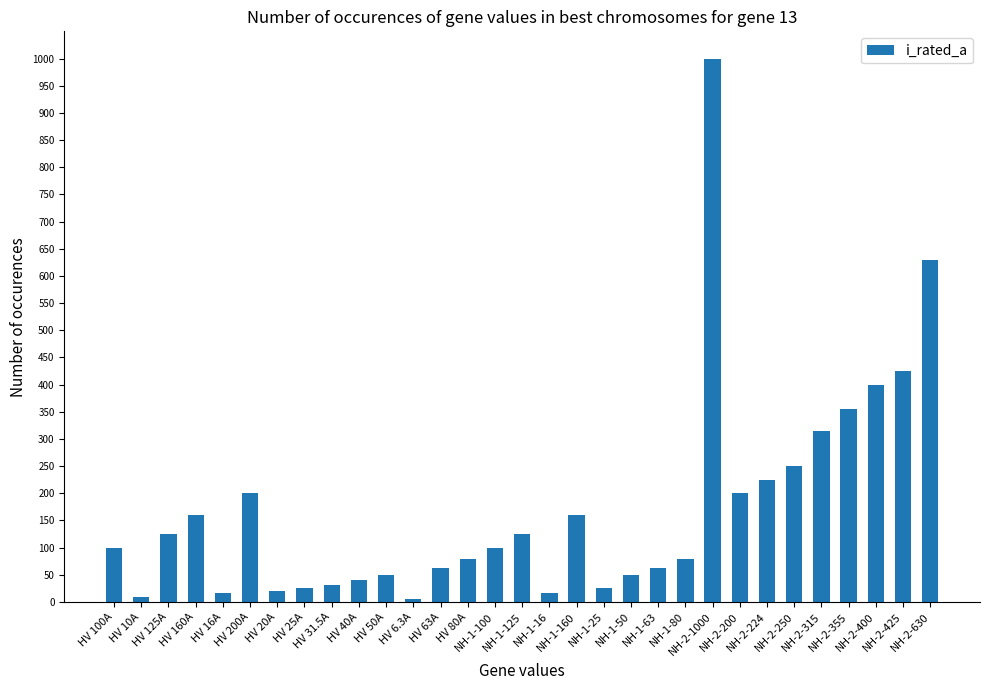

Is it true that the value at HV 6.3A is 6.3?

True